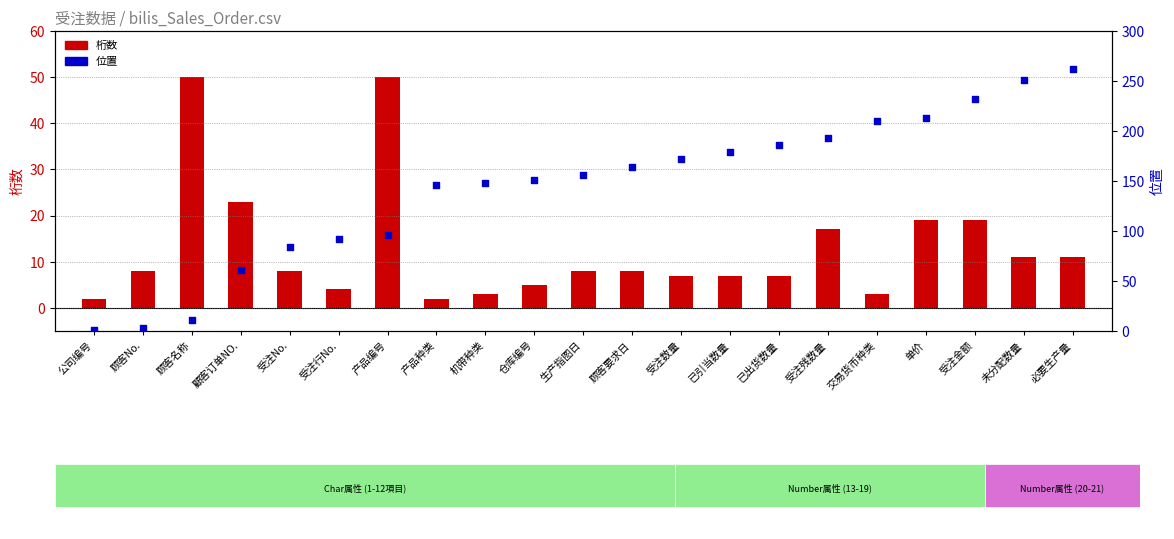

What is the total value across all series at 顾客要求日?

172